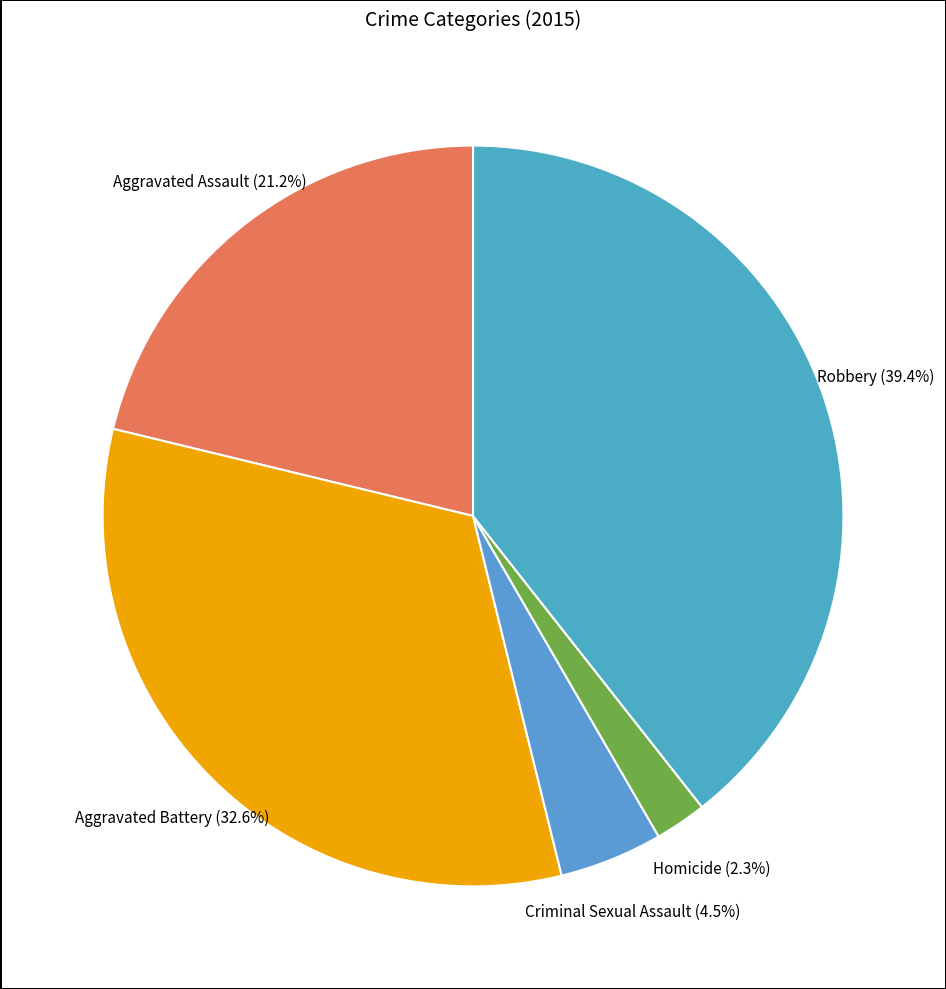

How many slices are in this pie chart?

5